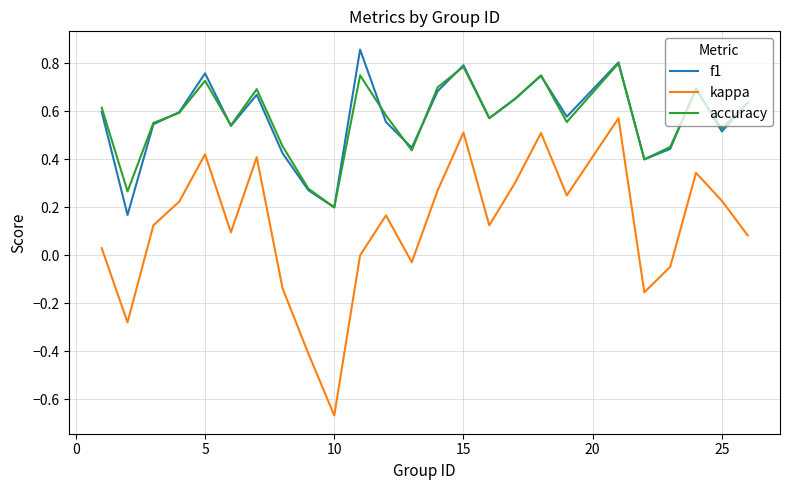

True or false: accuracy and kappa cross at least once.

False